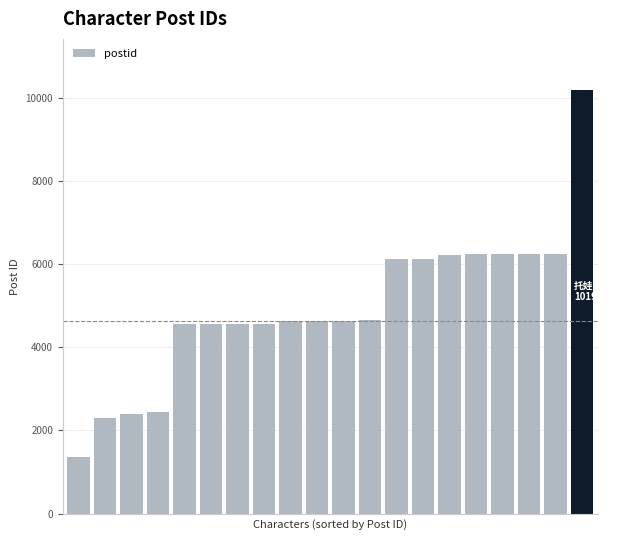

What is the greatest value displayed?

10196